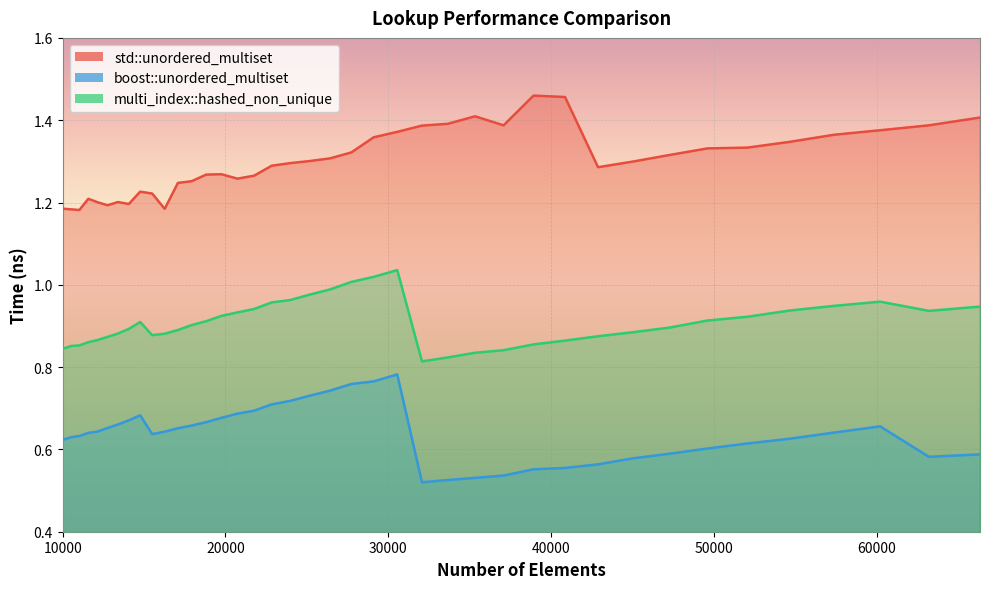

Where is the first local maximum for std::unordered_multiset?

11576